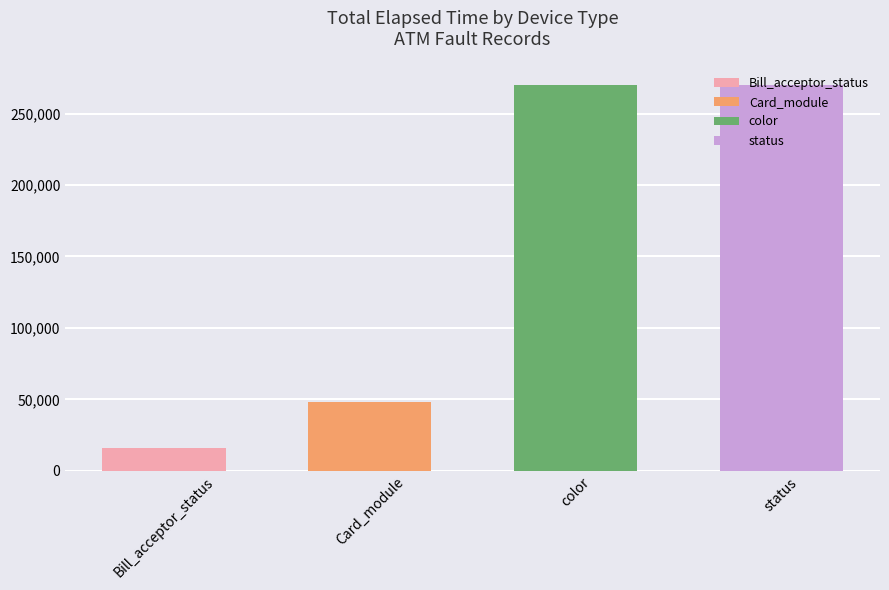

What is the difference between the second highest and minimum values?

254139